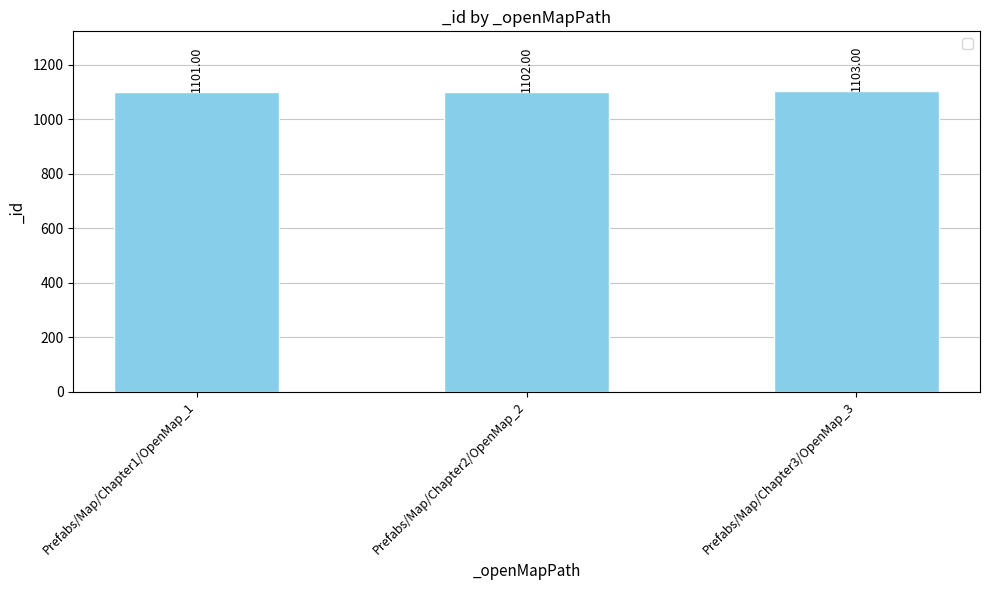

What is the sum of the values at Prefabs/Map/Chapter1/OpenMap_1 and Prefabs/Map/Chapter3/OpenMap_3?

2204